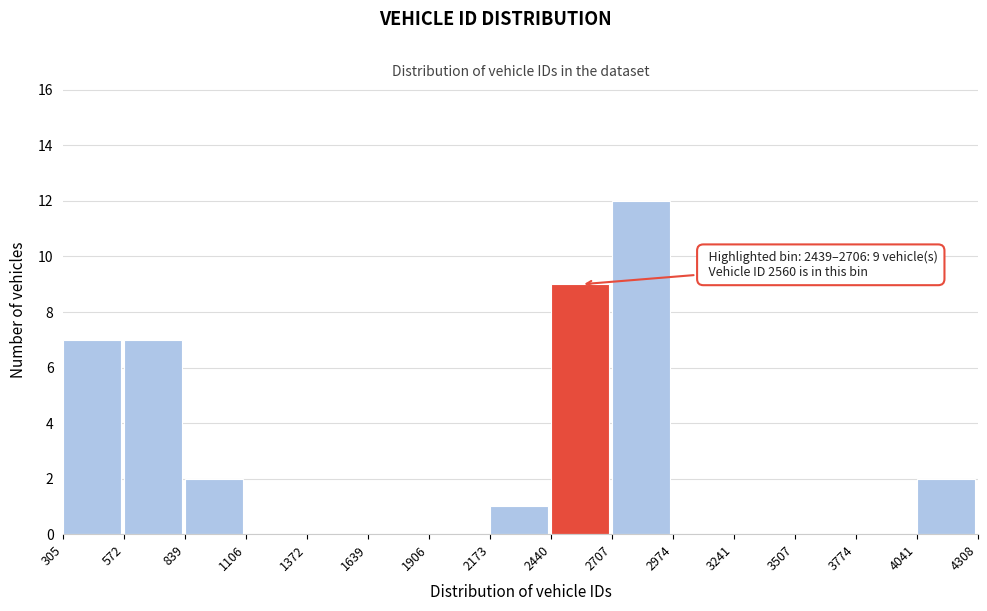

Over which range of the x-axis is the bar tallest?

2707 to 2974